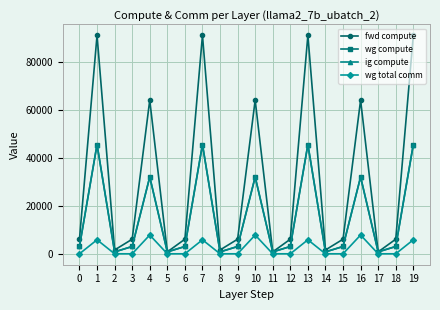

Does the chart have visible grid lines?

Yes